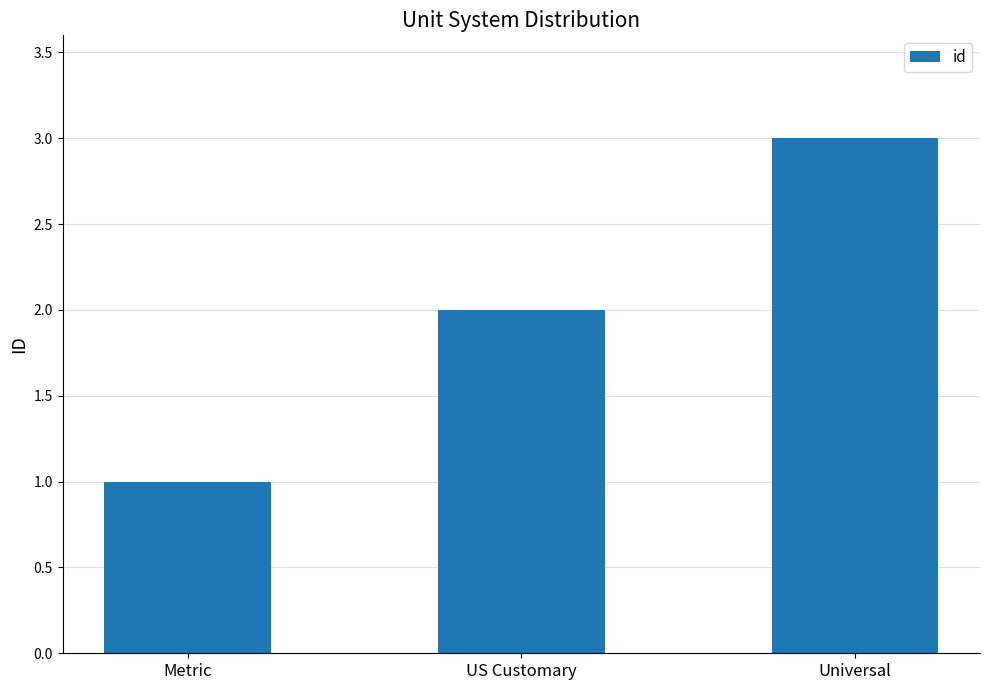

At which category does the chart reach its minimum across all series?

Metric